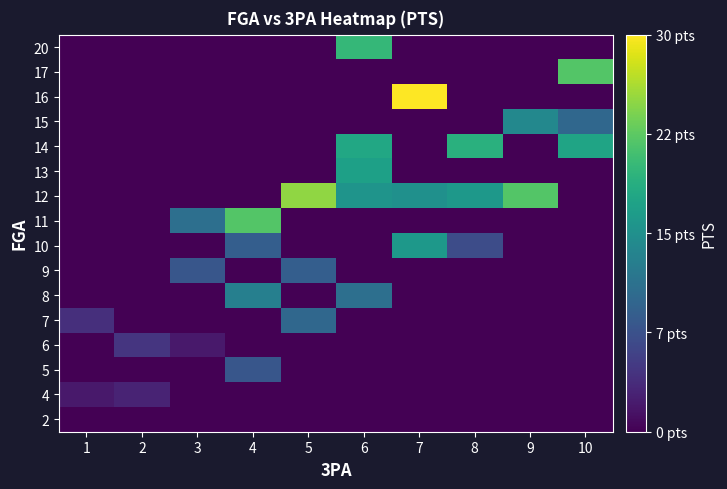

Reading left to right, list all the values displayed in this chart.

2: 1=0.0	2=0.0	3=0.0	4=0.0	5=0.0	6=0.0	7=0.0	8=0.0	9=0.0	10=0.0
4: 1=2.0	2=3.0	3=0.0	4=0.0	5=0.0	6=0.0	7=0.0	8=0.0	9=0.0	10=0.0
5: 1=0.0	2=0.0	3=0.0	4=8.0	5=0.0	6=0.0	7=0.0	8=0.0	9=0.0	10=0.0
6: 1=0.0	2=4.6	3=2.0	4=0.0	5=0.0	6=0.0	7=0.0	8=0.0	9=0.0	10=0.0
7: 1=4.0	2=0.0	3=0.0	4=0.0	5=10.0	6=0.0	7=0.0	8=0.0	9=0.0	10=0.0
8: 1=0.0	2=0.0	3=0.0	4=13.0	5=0.0	6=11.0	7=0.0	8=0.0	9=0.0	10=0.0
9: 1=0.0	2=0.0	3=8.0	4=0.0	5=9.0	6=0.0	7=0.0	8=0.0	9=0.0	10=0.0
10: 1=0.0	2=0.0	3=0.0	4=9.0	5=0.0	6=0.0	7=16.0	8=7.0	9=0.0	10=0.0
11: 1=0.0	2=0.0	3=11.0	4=22.0	5=0.0	6=0.0	7=0.0	8=0.0	9=0.0	10=0.0
12: 1=0.0	2=0.0	3=0.0	4=0.0	5=25.0	6=15.5	7=15.0	8=16.0	9=22.0	10=0.0
13: 1=0.0	2=0.0	3=0.0	4=0.0	5=0.0	6=17.0	7=0.0	8=0.0	9=0.0	10=0.0
14: 1=0.0	2=0.0	3=0.0	4=0.0	5=0.0	6=18.0	7=0.0	8=19.0	9=0.0	10=17.5
15: 1=0.0	2=0.0	3=0.0	4=0.0	5=0.0	6=0.0	7=0.0	8=0.0	9=14.0	10=10.0
16: 1=0.0	2=0.0	3=0.0	4=0.0	5=0.0	6=0.0	7=30.0	8=0.0	9=0.0	10=0.0
17: 1=0.0	2=0.0	3=0.0	4=0.0	5=0.0	6=0.0	7=0.0	8=0.0	9=0.0	10=22.0
20: 1=0.0	2=0.0	3=0.0	4=0.0	5=0.0	6=20.0	7=0.0	8=0.0	9=0.0	10=0.0